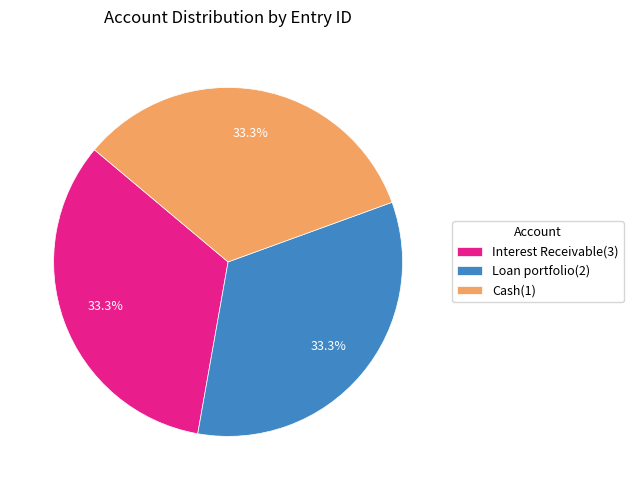

The Interest Receivable(3) slice represents 33% of the pie. True or false?

True